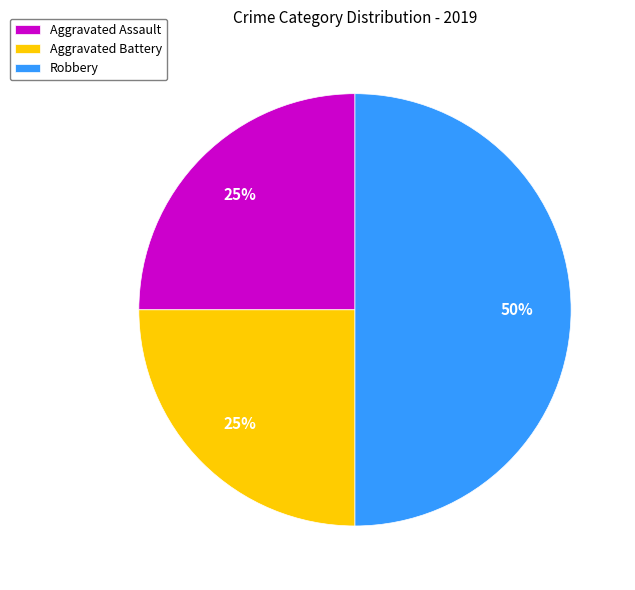

Does Aggravated Battery represent more than half of the total?

No